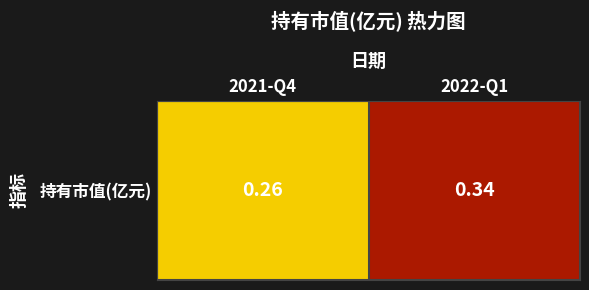

What is the sum of the values at 2022-Q1 and 2021-Q4?

0.6